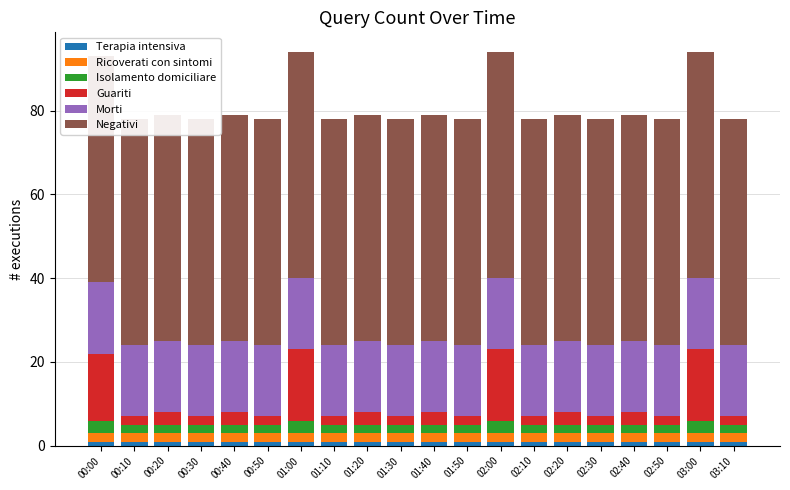

Rank the series at 02:10 from lowest to highest value.

Terapia intensiva, Ricoverati con sintomi, Isolamento domiciliare, Guariti, Morti, Negativi